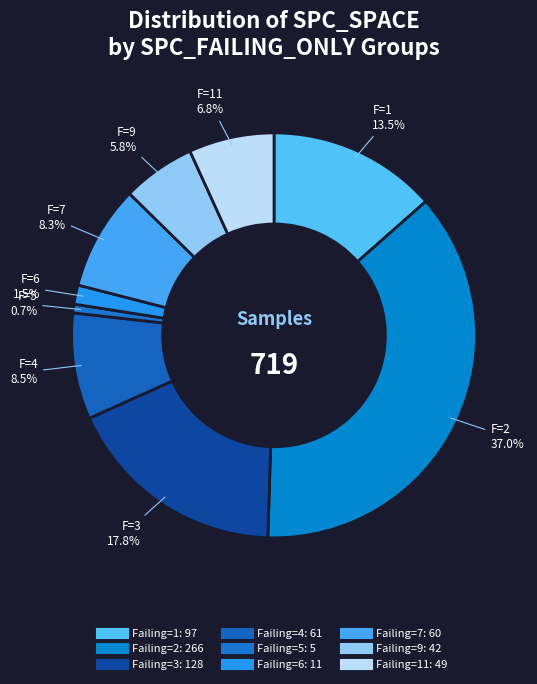

How many segments does this pie chart have?

9